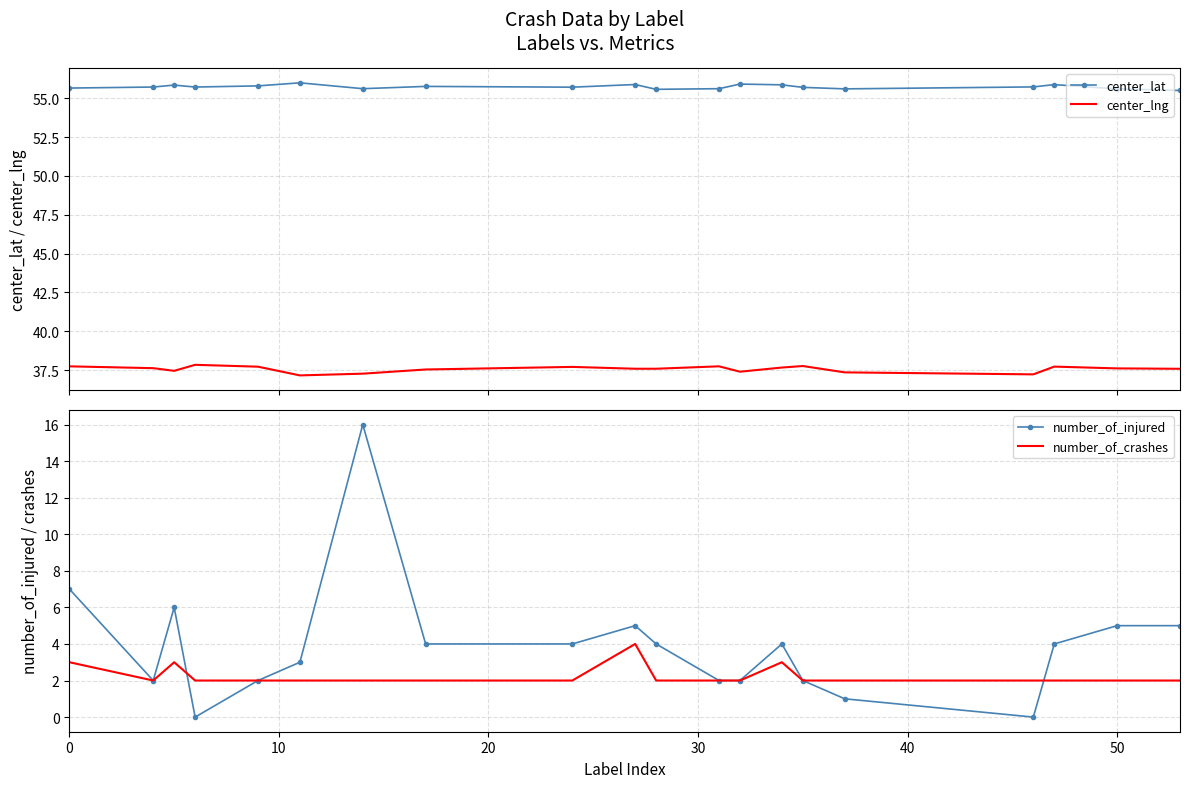

True or false: center_lng and center_lat intersect in this chart.

False